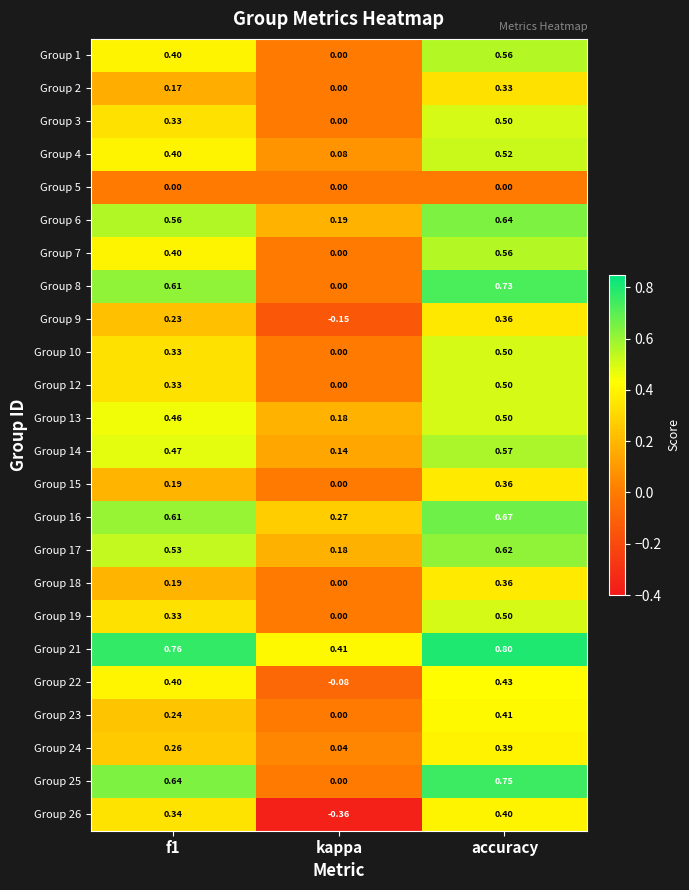

Which category has the lowest value in the Group 26 series?

kappa